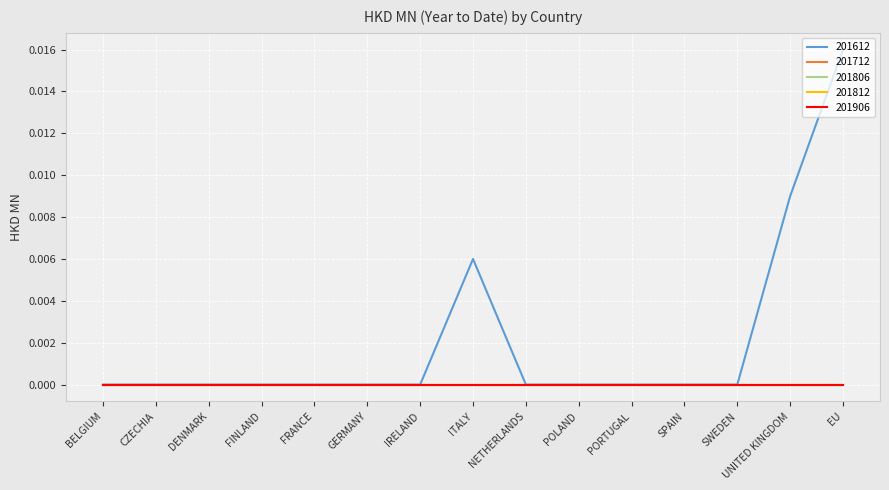

Does the chart have visible grid lines?

Yes